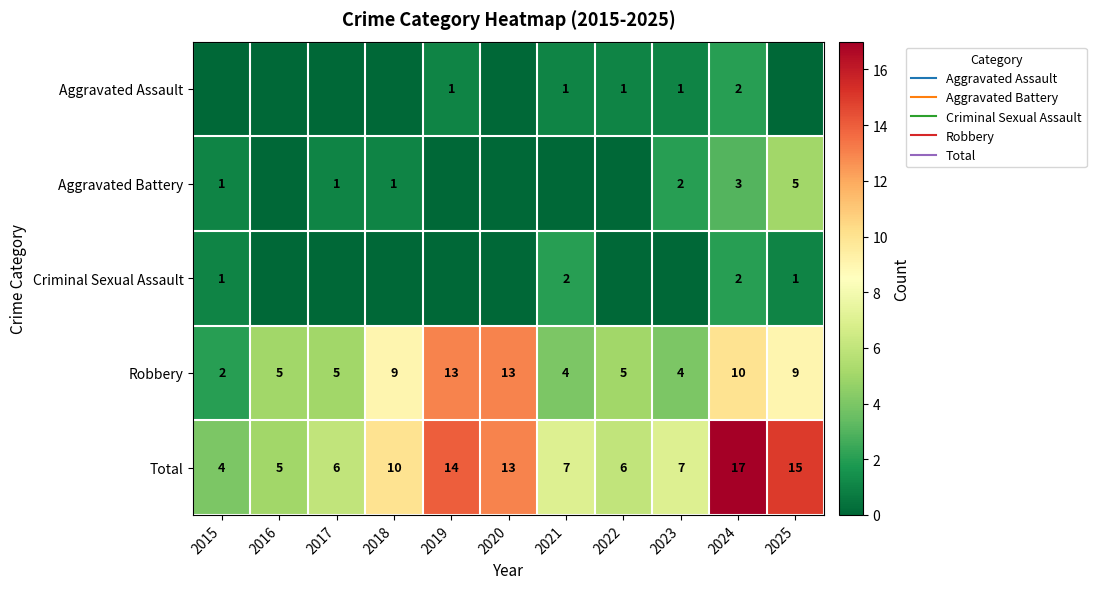

How many values in the Robbery series are below 5?

3